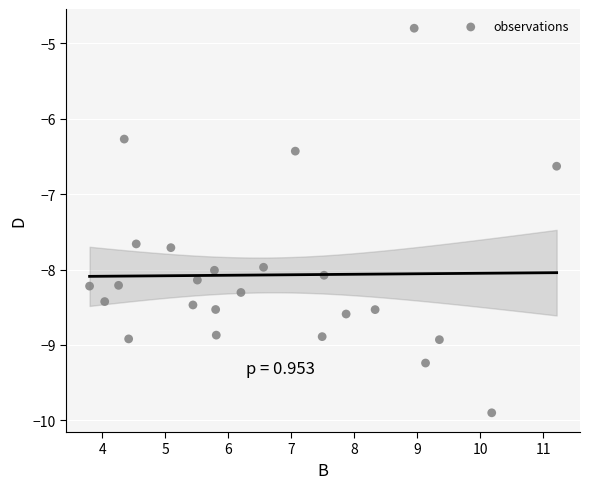

What is the range of Y values (max minus min)?

5.1